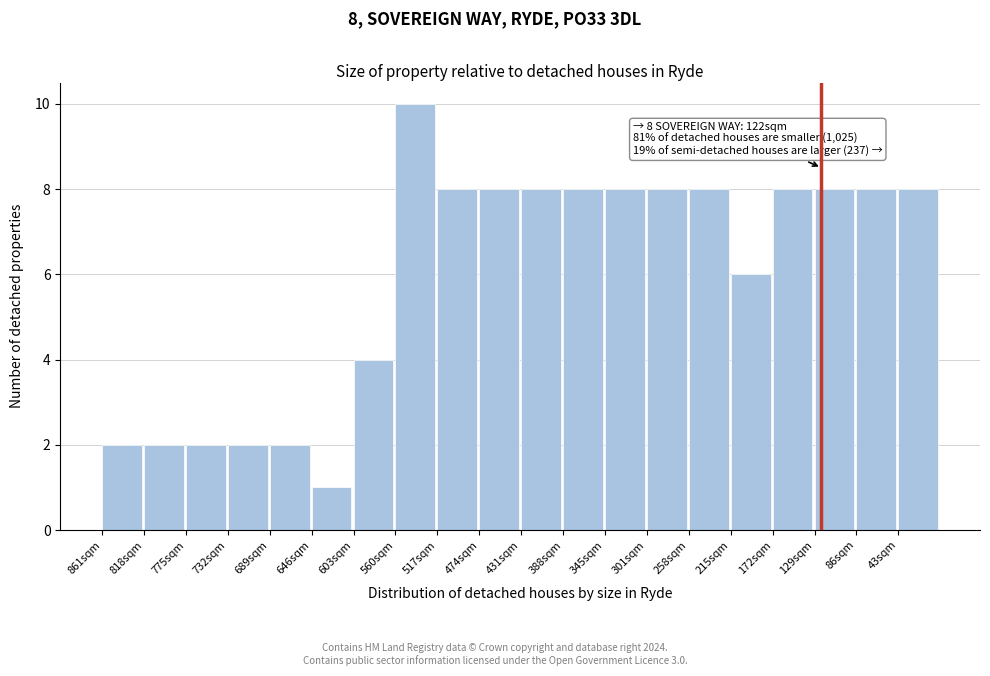

Reading left to right, list all the values displayed in this chart.

2	2	2	2	2	1	4	10	8	8	8	8	8	8	8	6	8	8	8	8